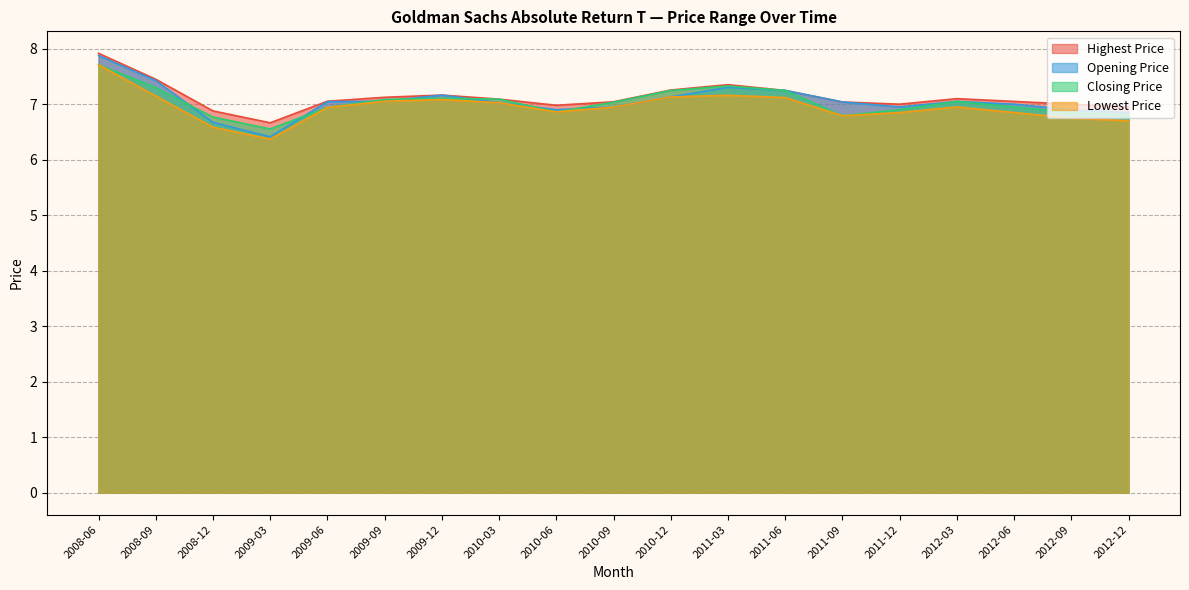

What are all the series names shown in the legend?

Highest Price, Opening Price, Closing Price, Lowest Price